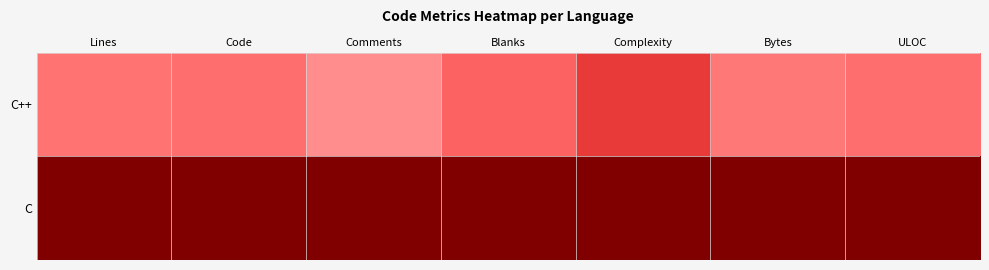

What is the difference between the highest and lowest values at Code?

0.5